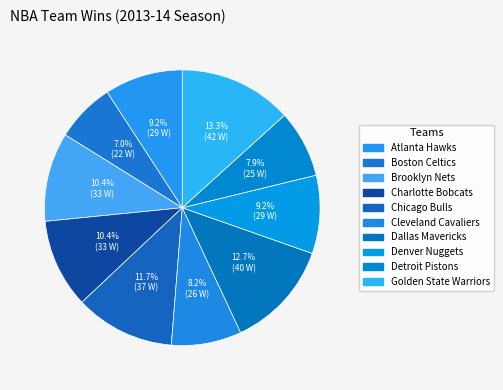

Which slice is the largest?

Golden State Warriors